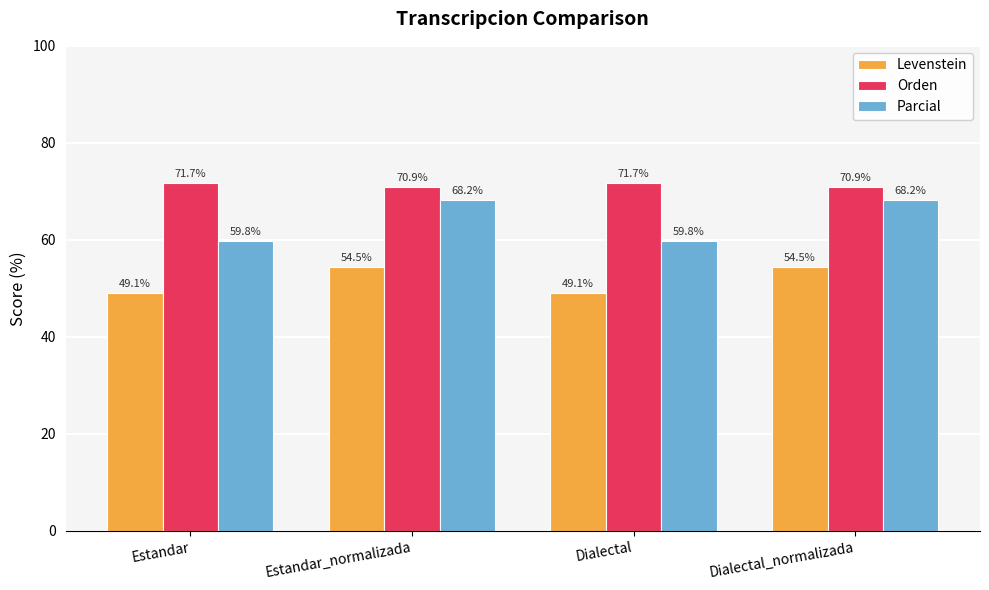

What is the label of the 3rd bar from the left?

Dialectal